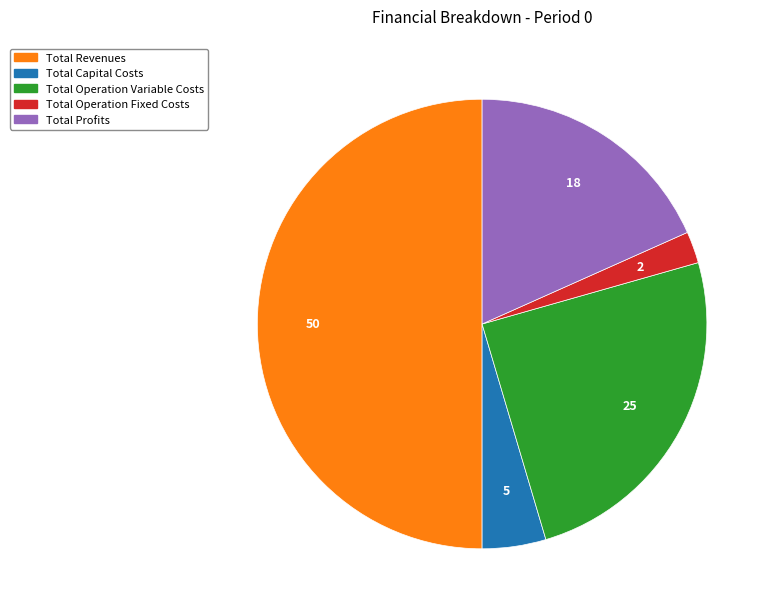

Which has a higher value, Total Operation Variable Costs or Total Operation Fixed Costs?

Total Operation Variable Costs